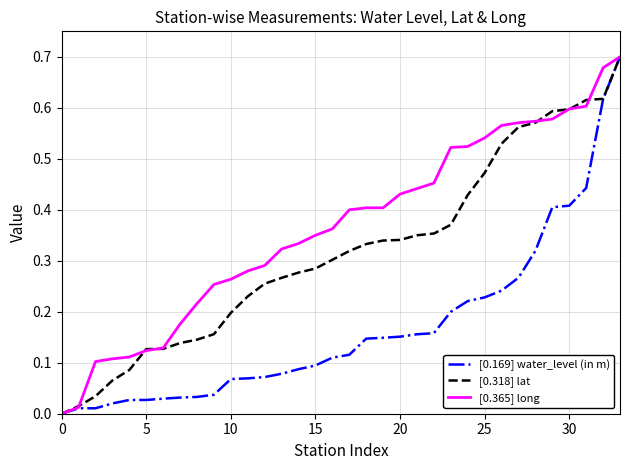

Rank the series by their average value, from highest to lowest.

[0.365] long, [0.318] lat, [0.169] water_level (in m)